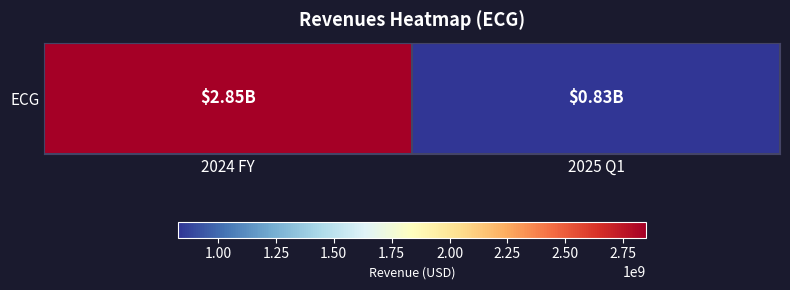

What is the ratio of the value at 2024 FY to the value at 2025 Q1?

3.4